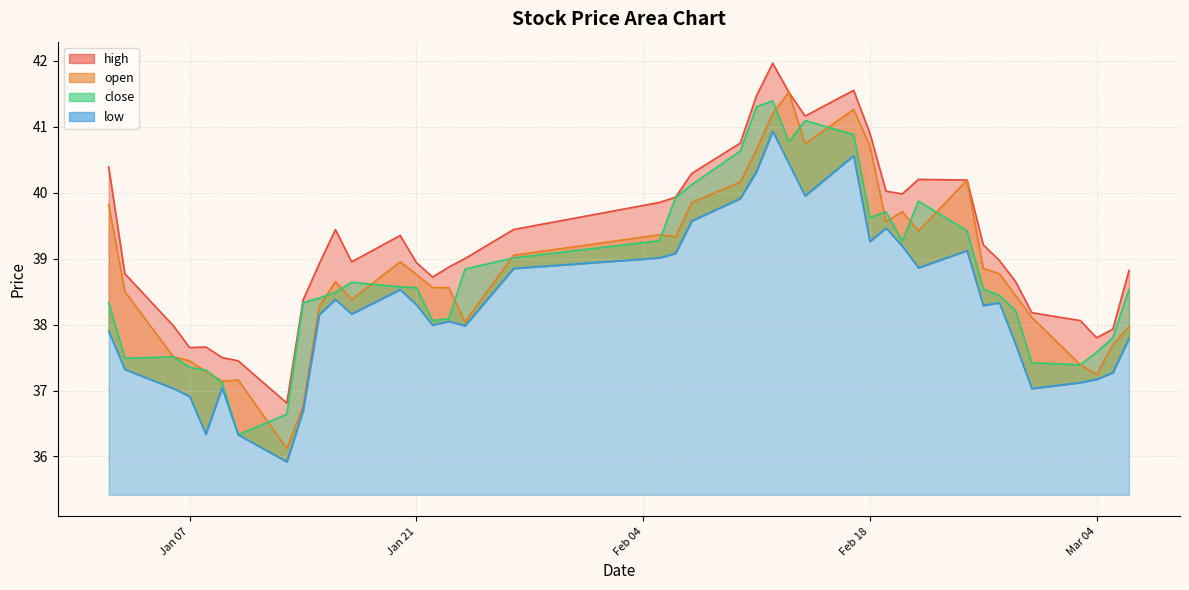

Reading left to right, what are all the values shown in this chart?

high: 40.4	38.8	38.0	37.6	37.7	37.5	37.5	36.8	38.4	38.9	39.4	39.0	39.4	38.9	38.7	38.9	39.0	39.4	39.9	39.9	40.3	40.8	41.5	42.0	41.5	41.2	41.5	40.9	40.0	40.0	40.2	40.2	39.2	39.0	38.6	38.2	38.1	37.8	37.9	38.8
open: 39.8	38.5	37.5	37.5	37.3	37.1	37.2	36.1	36.8	38.3	38.6	38.4	39.0	38.8	38.6	38.6	38.0	39.0	39.4	39.3	39.9	40.2	40.6	41.2	41.5	40.7	41.3	40.7	39.6	39.7	39.4	40.2	38.9	38.8	38.4	38.1	37.4	37.2	37.7	38.0
close: 38.3	37.5	37.5	37.4	37.3	37.1	36.3	36.6	38.3	38.4	38.5	38.6	38.6	38.6	38.1	38.1	38.8	39.0	39.3	39.9	40.1	40.6	41.3	41.4	40.8	41.1	40.9	39.6	39.7	39.3	39.9	39.4	38.5	38.4	38.2	37.4	37.4	37.6	37.8	38.5
low: 37.9	37.3	37.0	36.9	36.3	37.0	36.3	35.9	36.7	38.1	38.4	38.2	38.5	38.3	38.0	38.0	38.0	38.9	39.0	39.1	39.6	39.9	40.3	40.9	40.4	40.0	40.6	39.3	39.5	39.2	38.9	39.1	38.3	38.3	37.7	37.0	37.1	37.2	37.3	37.8